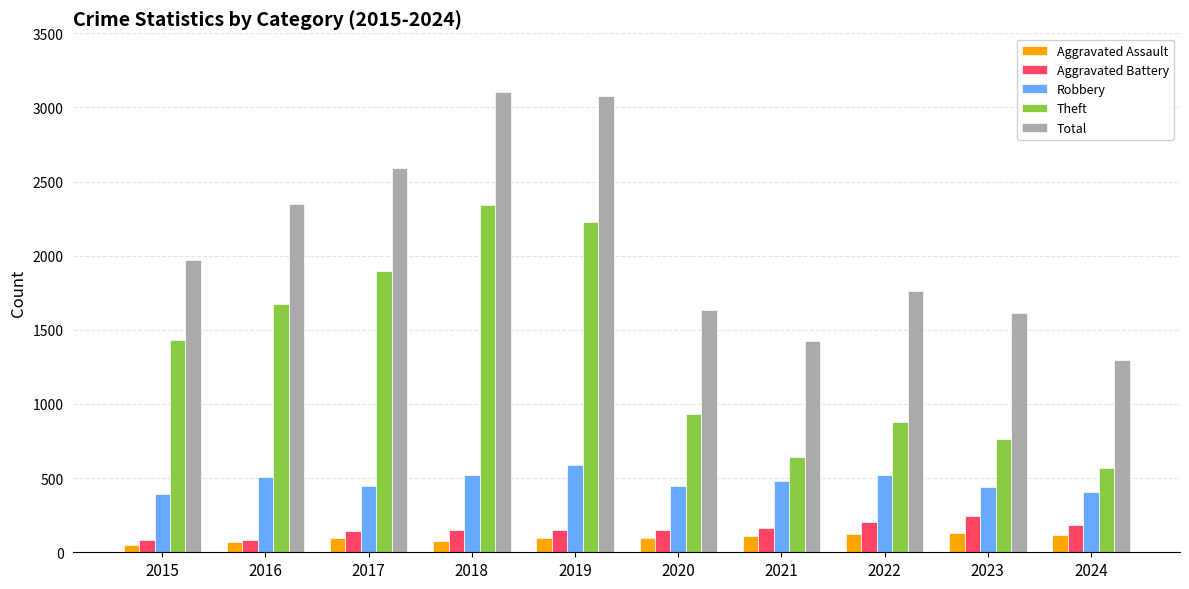

What is the spread (max minus min) of values at 2020?

1540